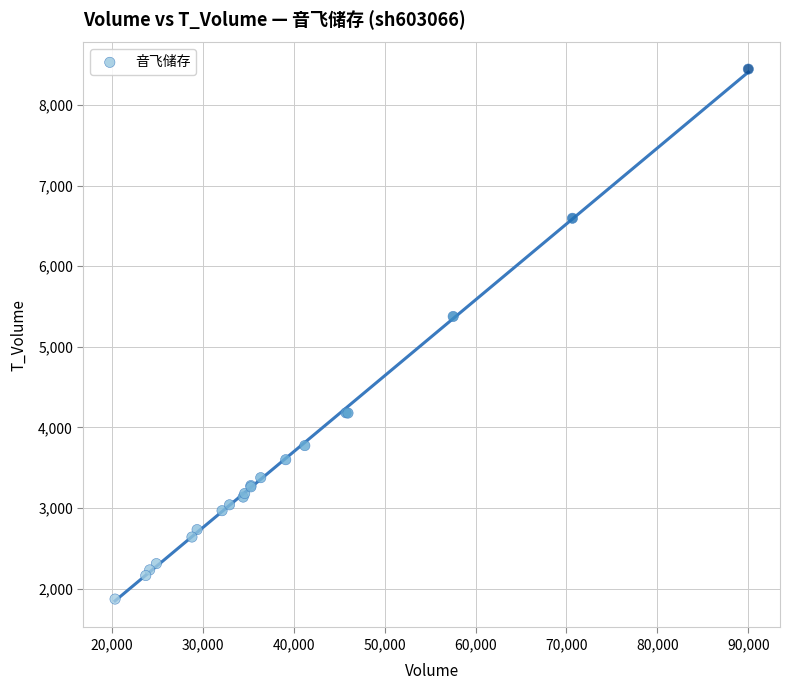

What Y value in the scatter plot is closest to 5158?

5377